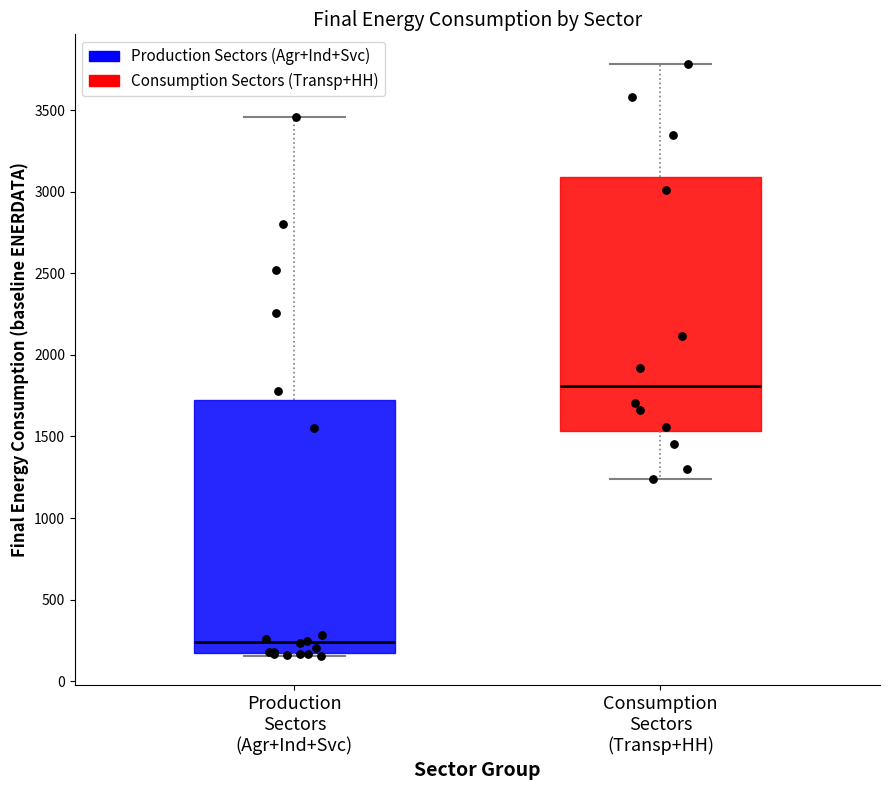

Reading left to right, read every box against the y-axis: the position of its median line, the range the box covers, and the ends of its whiskers. The values are not printed on the chart, so give them approximately, as read against the axis.

Production Sectors (Agr+Ind+Svc): median 250, box 150 to 1700, whiskers 150 to 3450
Consumption Sectors (Transp+HH): median 1800, box 1550 to 3100, whiskers 1250 to 3800